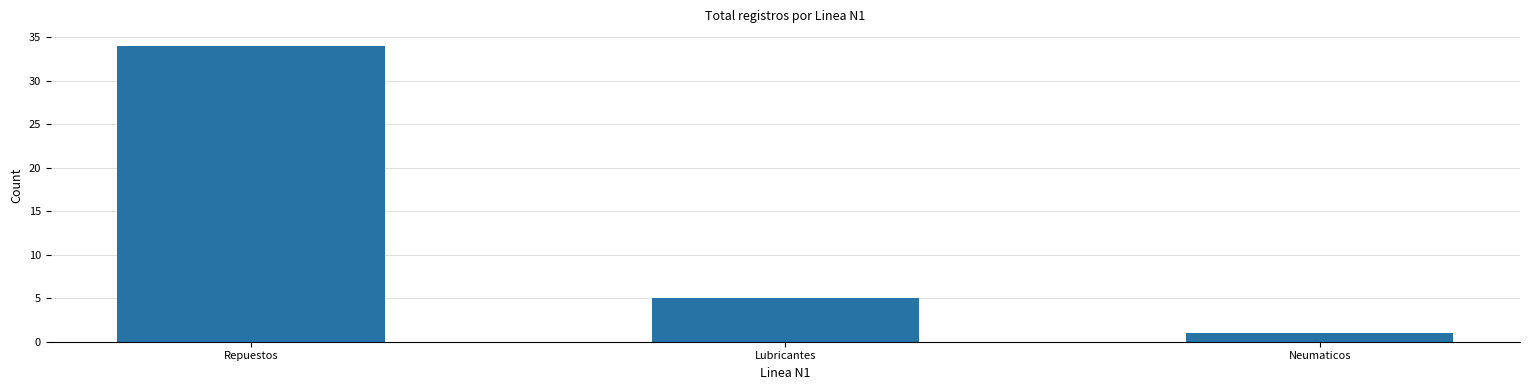

Reading left to right, extract all data points from this chart.

Repuestos=34	Lubricantes=5	Neumaticos=1